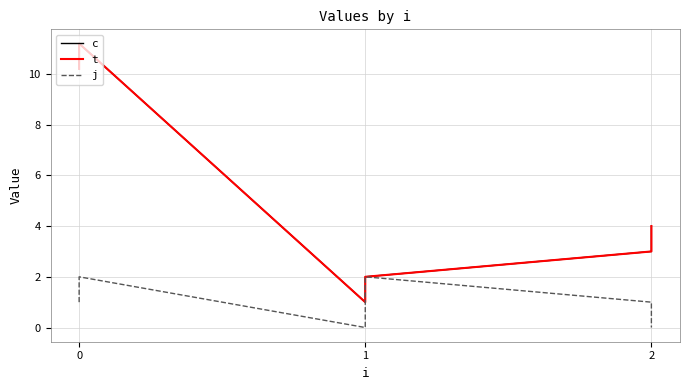

How many positive values does the j series have?

4